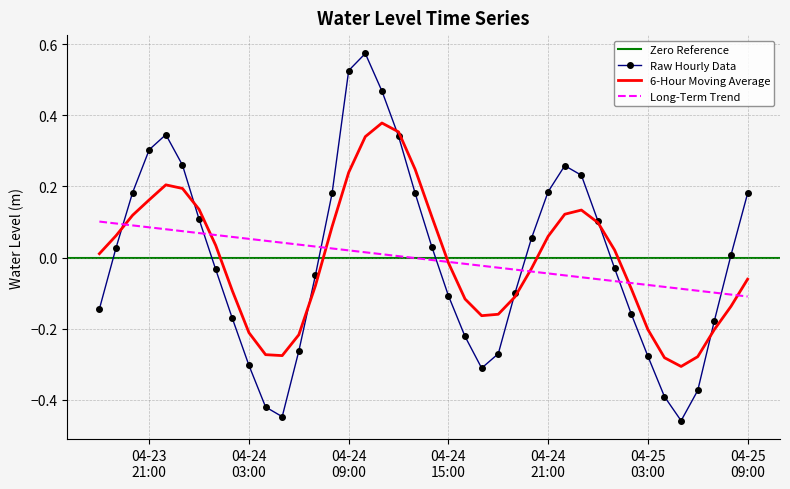

How many positive values are there?

20